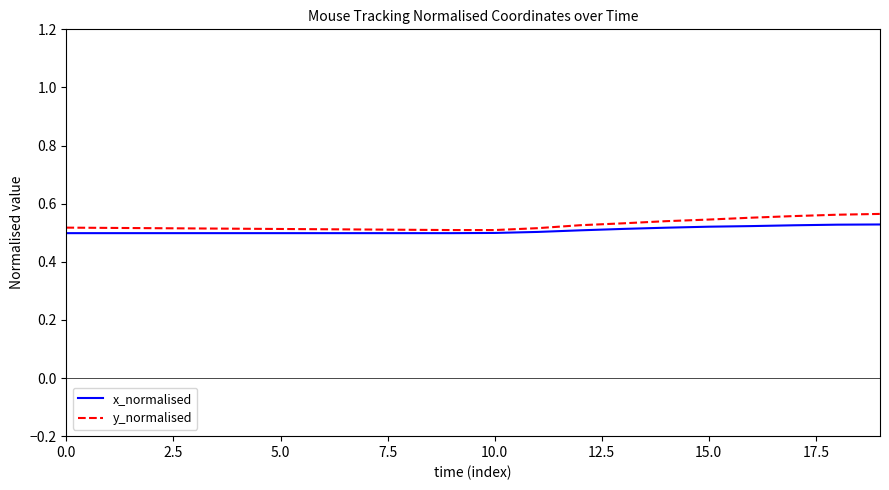

Count the number of data series in this chart.

2